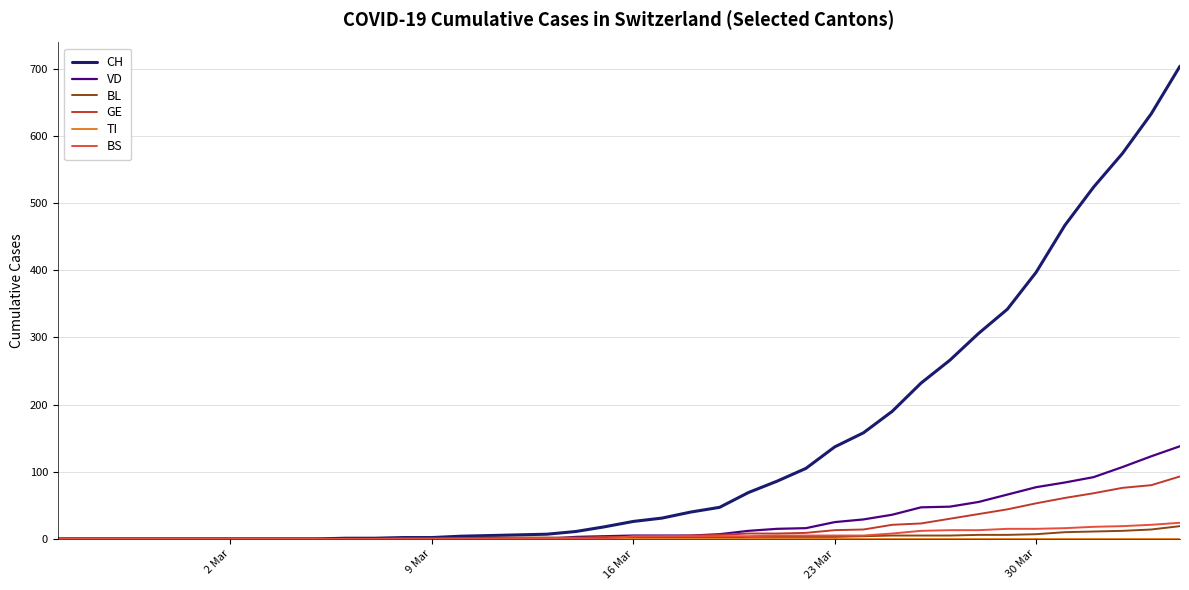

Which series has the widest spread of values?

CH